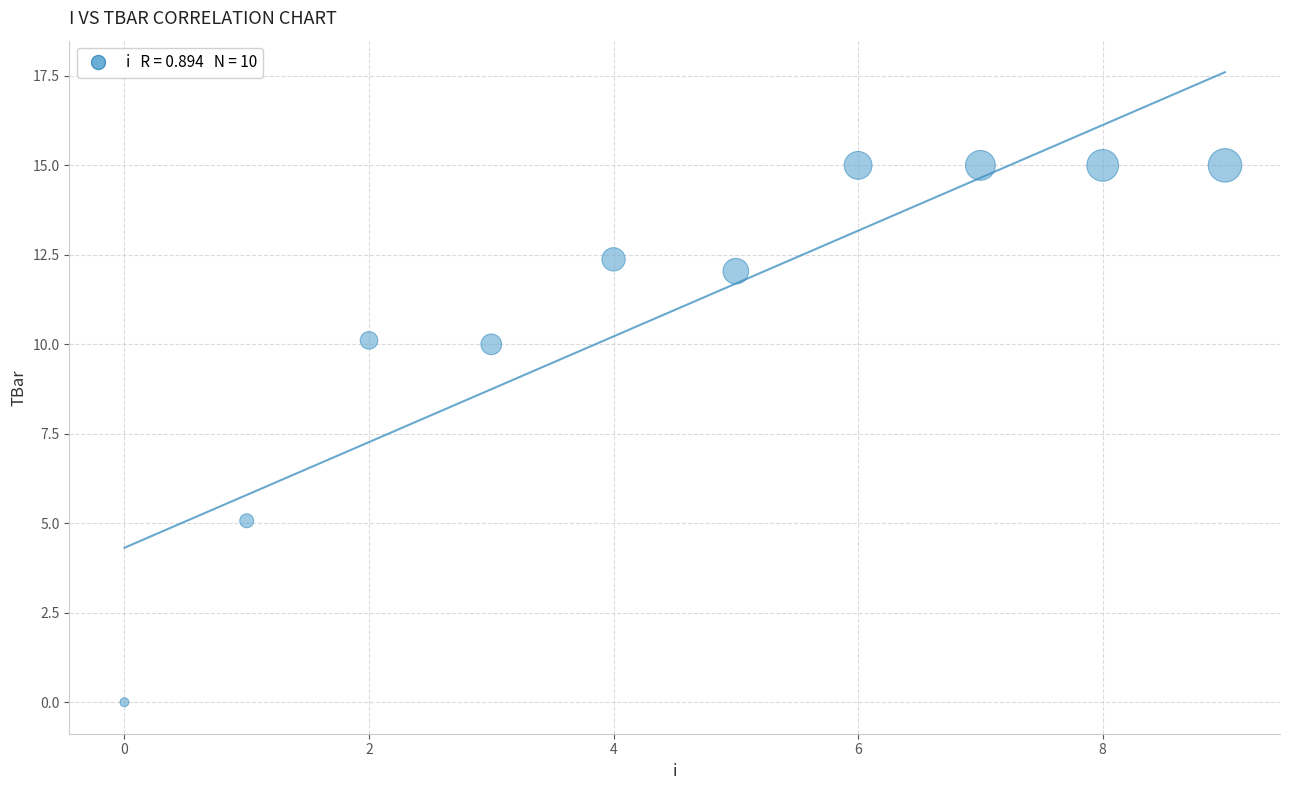

What Y value in the scatter plot is closest to 7?

5.1